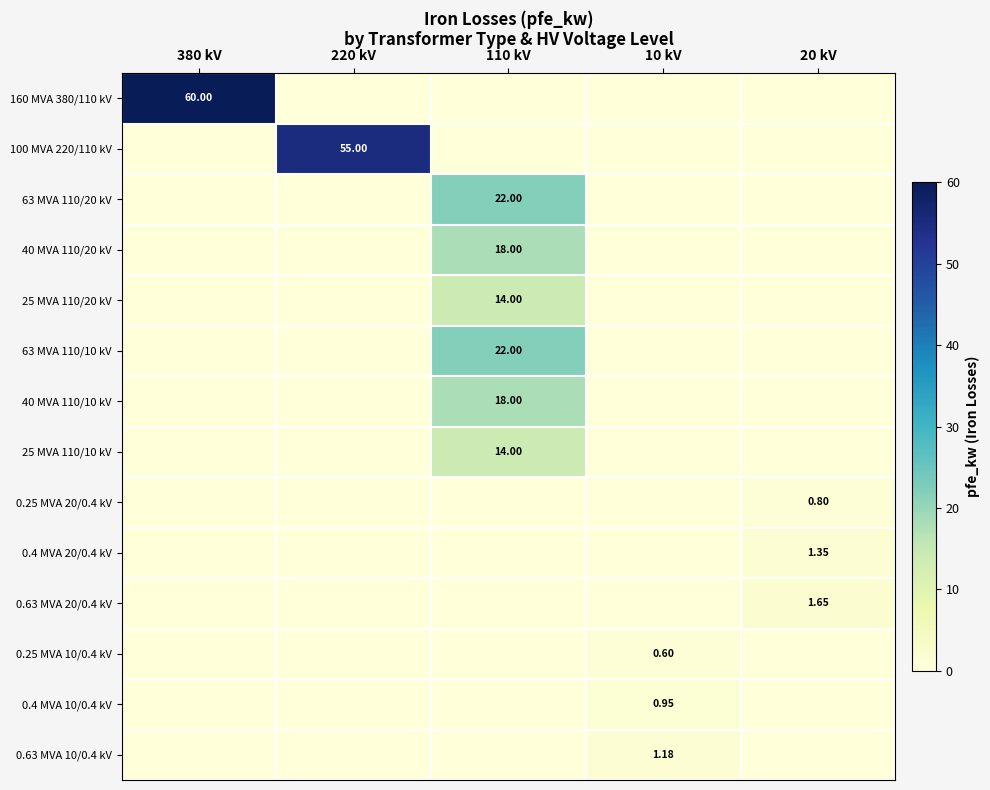

List the labels in order of 40 MVA 110/20 kV value, smallest first.

380 kV, 220 kV, 10 kV, 20 kV, 110 kV